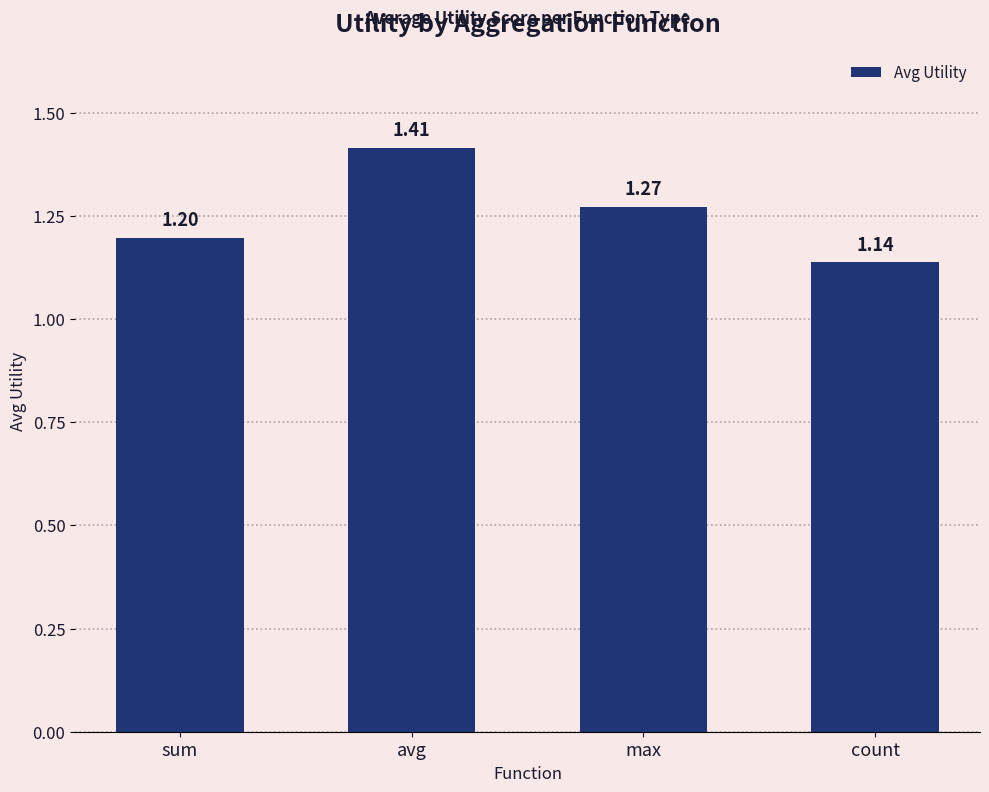

What is the label of the 1st bar from the right?

count